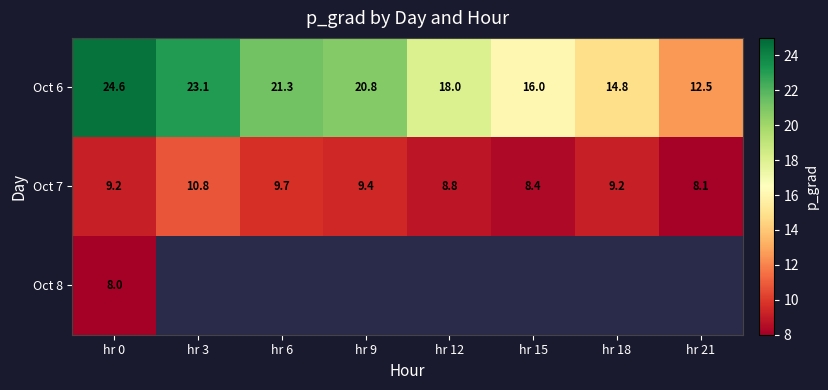

Is the value of Oct 6 at hr 6 greater than the value of Oct 7 at hr 15?

Yes